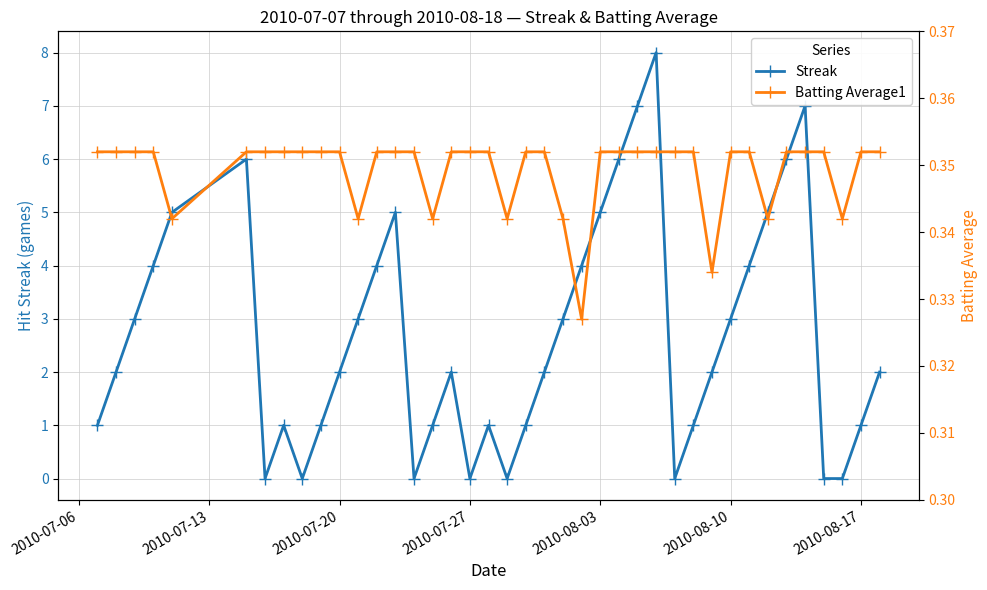

True or false: Streak has more than 1 points higher than both neighbors.

True